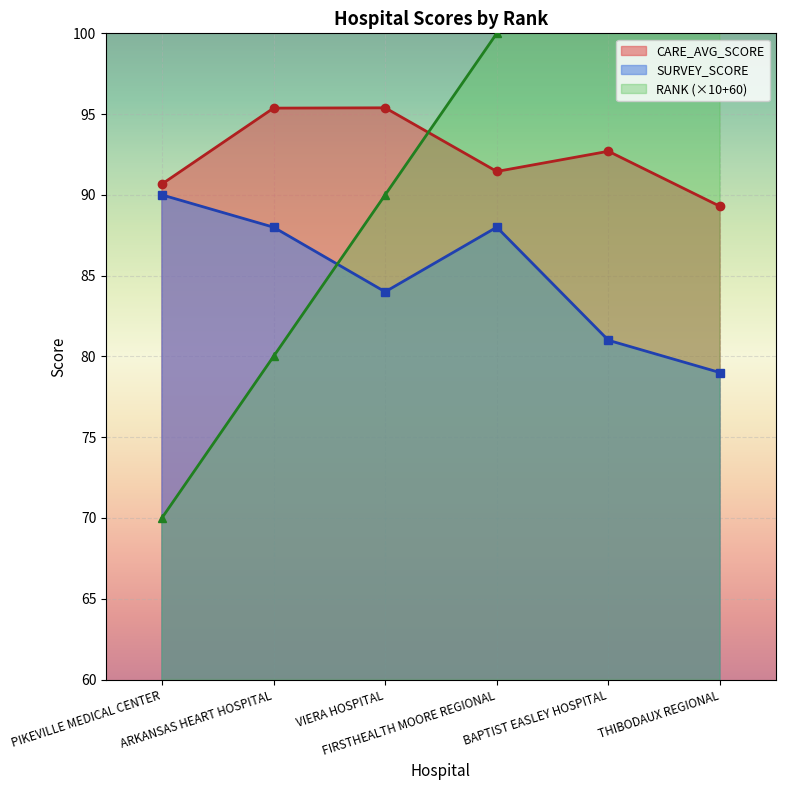

What is the difference between the highest and lowest values at ARKANSAS HEART HOSPITAL?

15.4